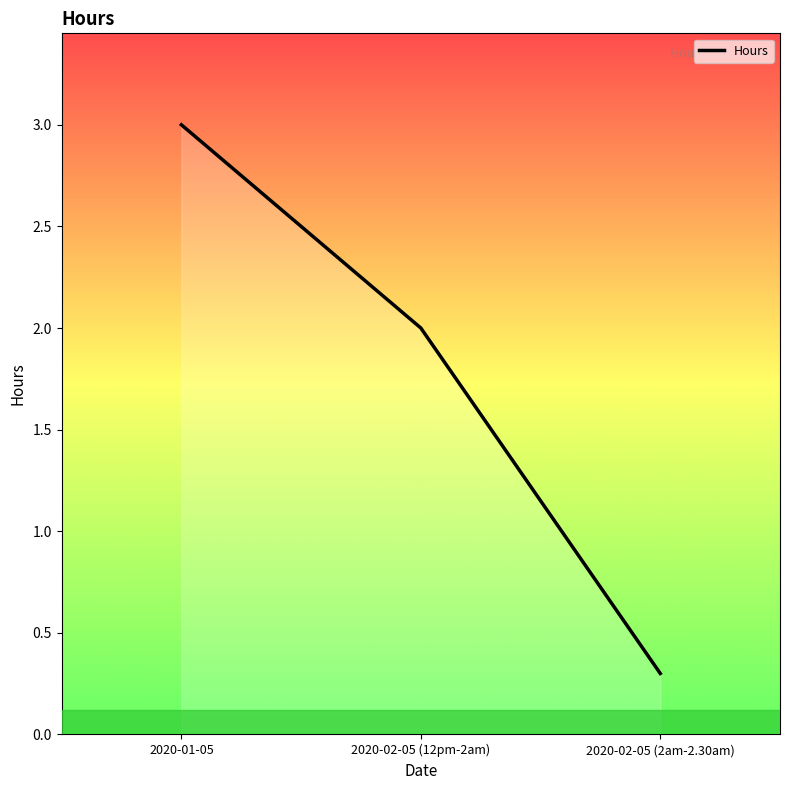

List the labels in order of value, smallest first.

2020-02-05 (2am-2.30am), 2020-02-05 (12pm-2am), 2020-01-05